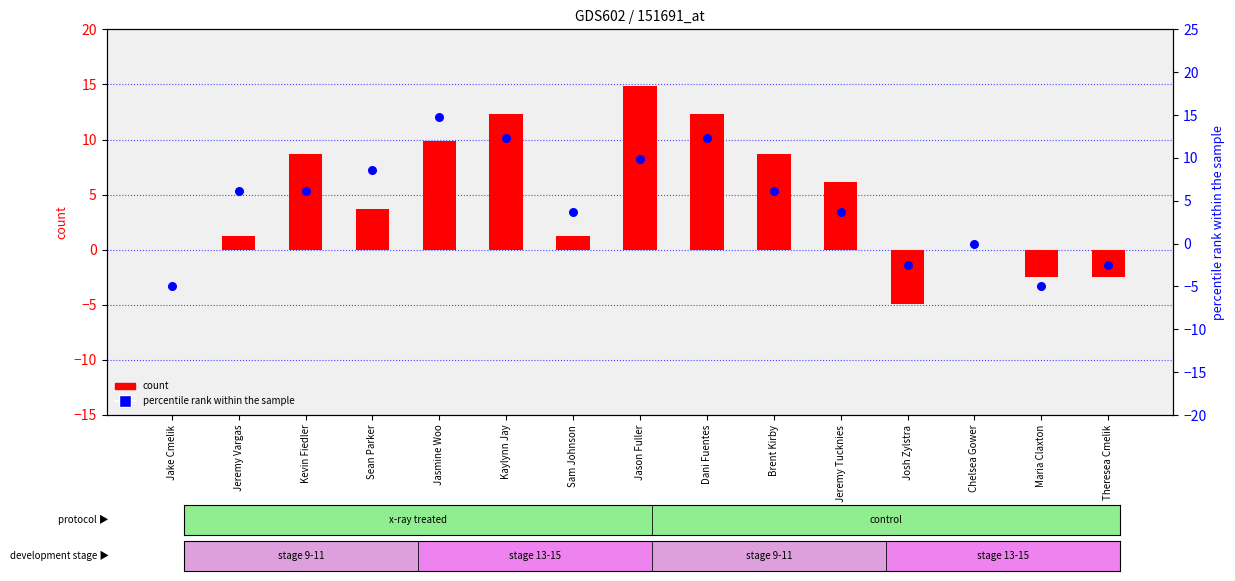

What are all the series names shown in the legend?

count, percentile rank within the sample